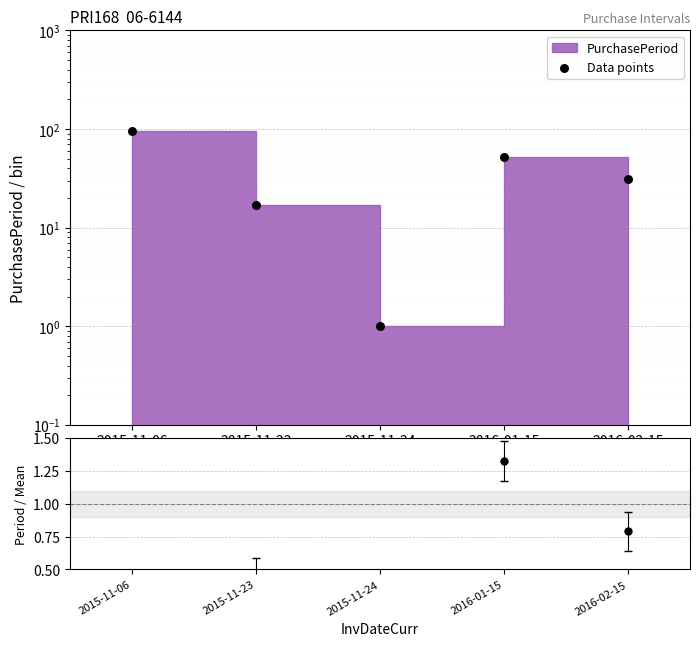

Which series reaches the maximum Y coordinate?

Data points